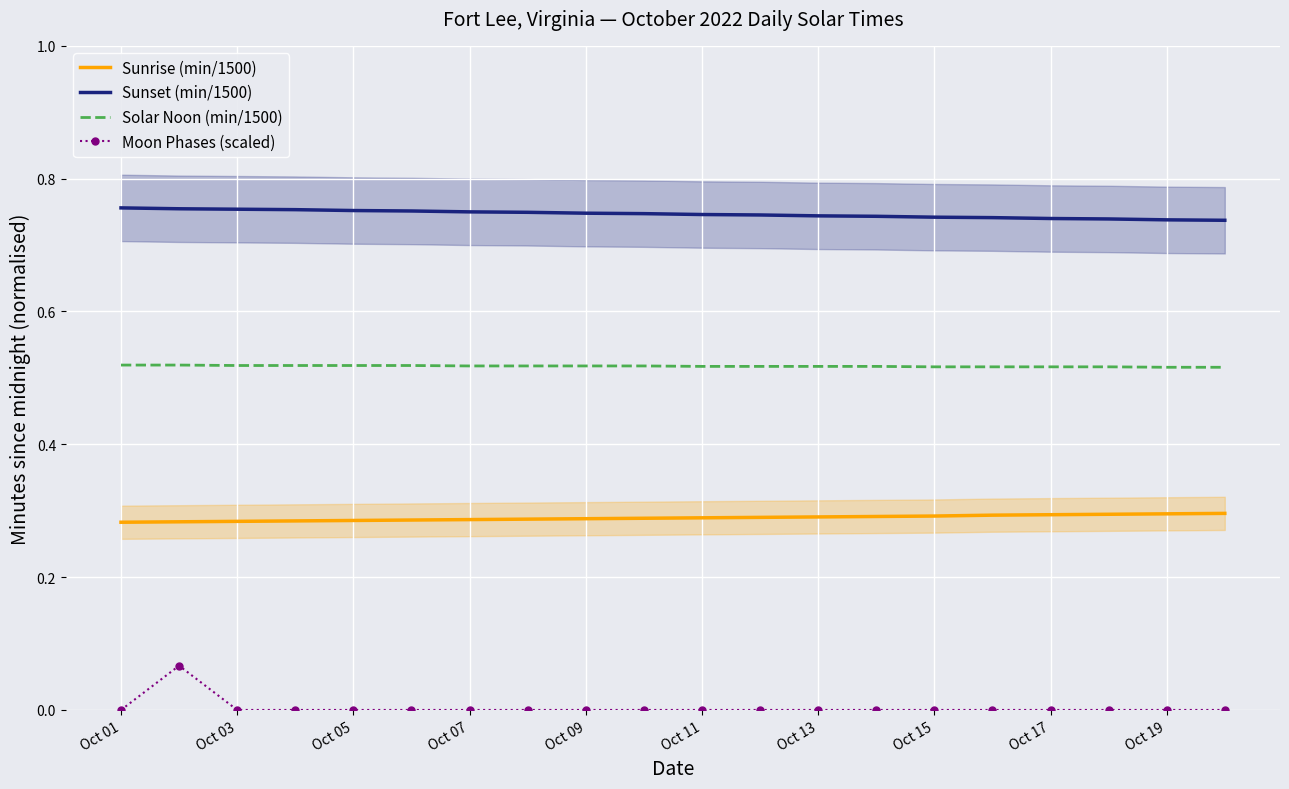

True or false: Moon Phases (scaled) and Sunset (min/1500) intersect in this chart.

False